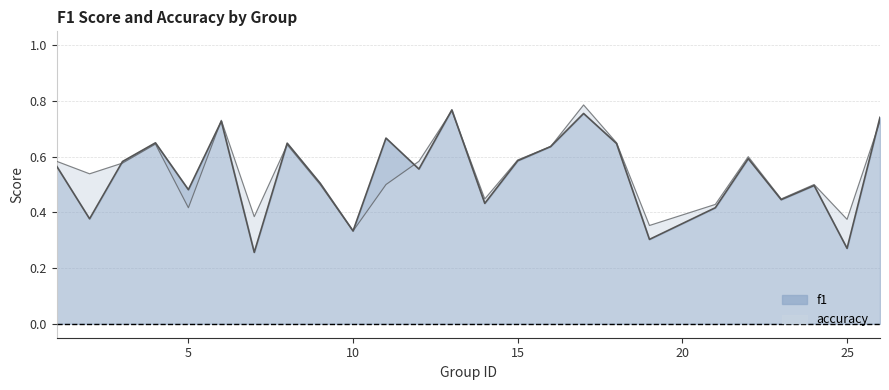

What are all the series names shown in the legend?

f1, accuracy